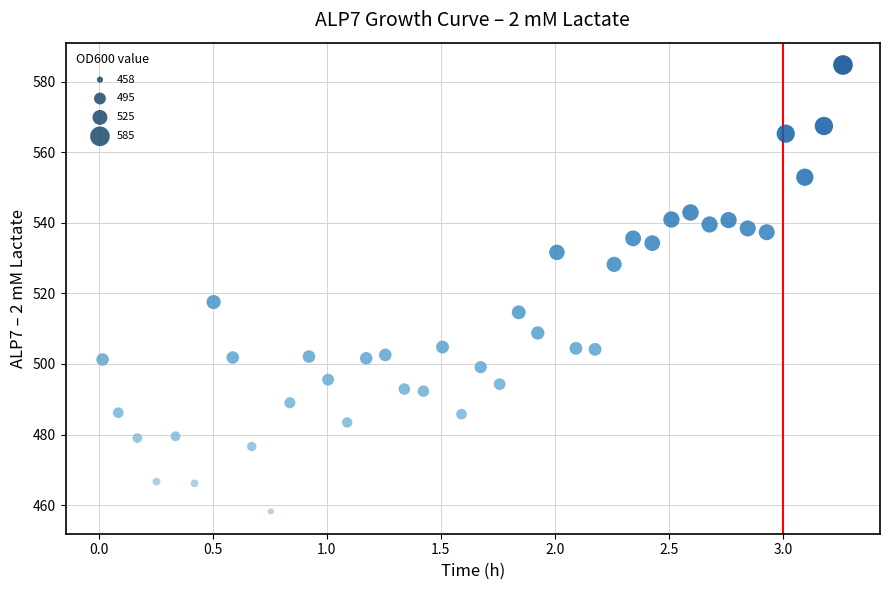

What Y value in the scatter plot is closest to 521?

517.5